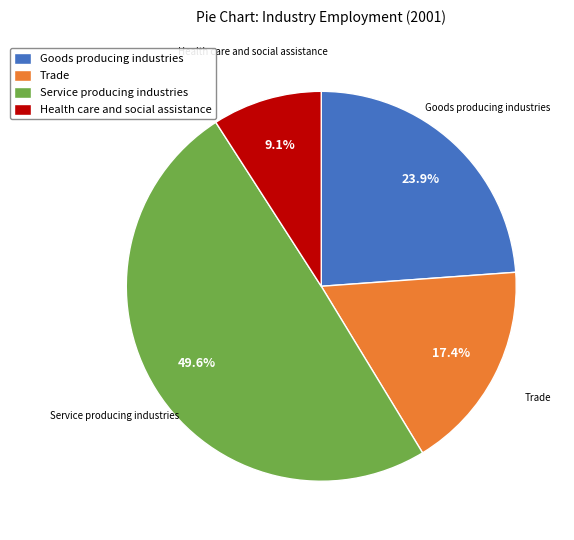

Does any single category account for the majority?

No